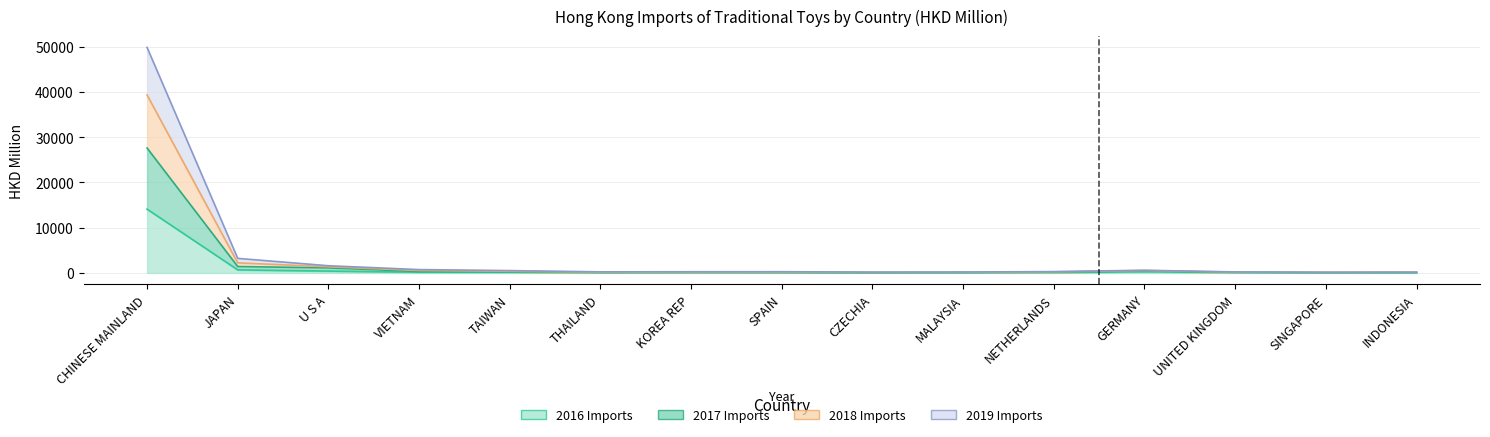

Where does the 2017 Imports (HKD M) series first go above 141?

CHINESE MAINLAND